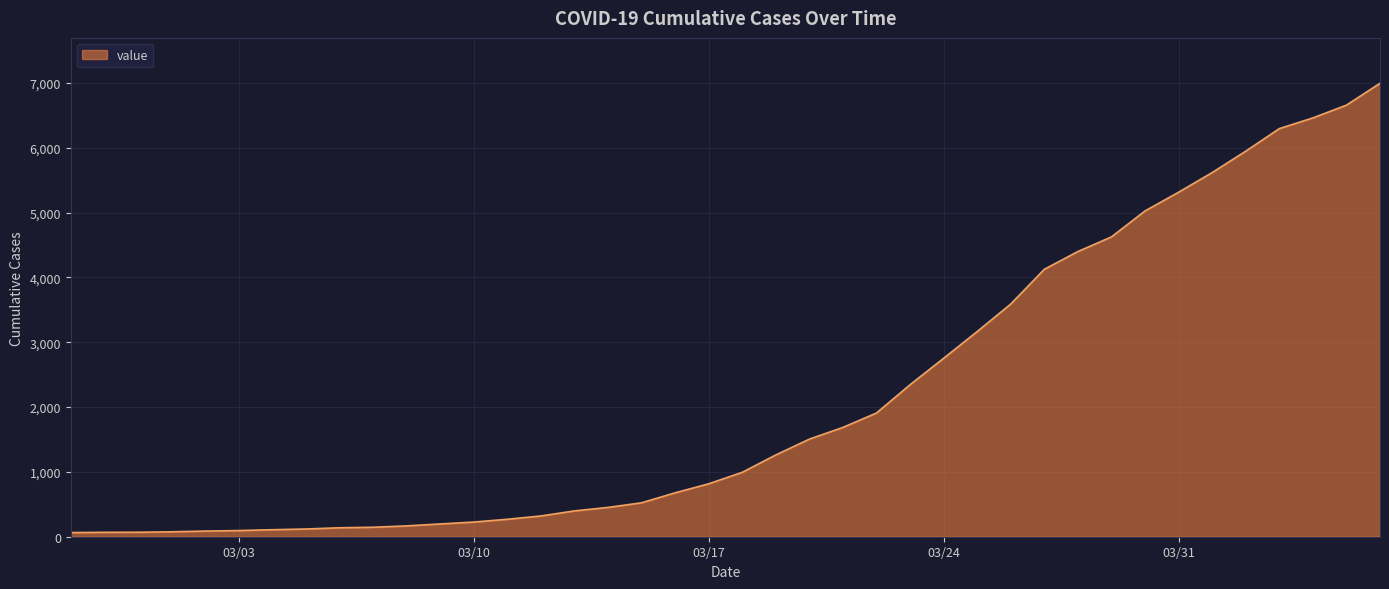

What is the maximum value shown in the chart?

6995